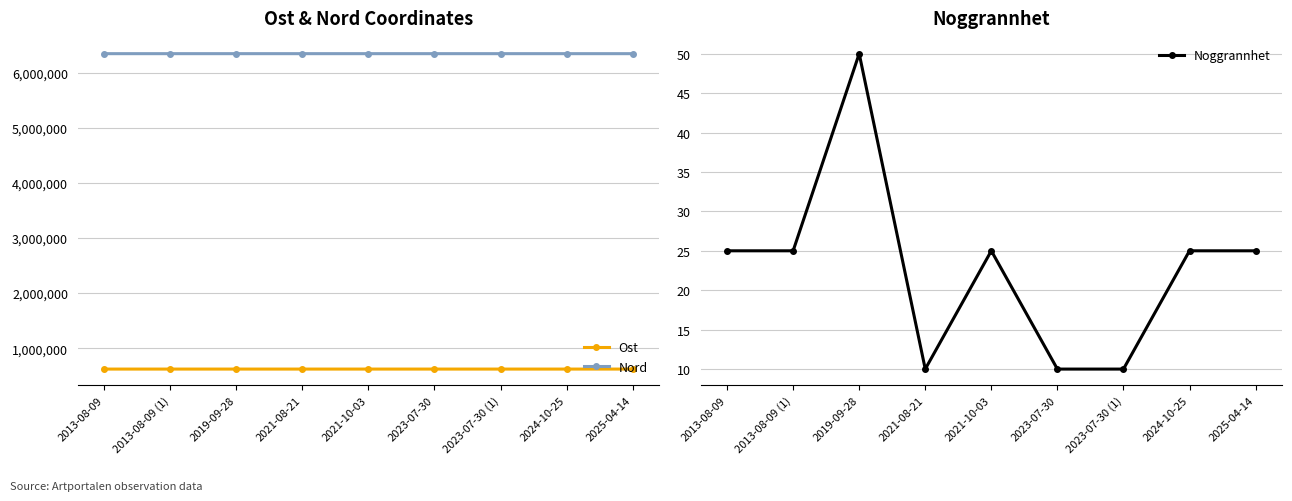

The Ost series shows 231047.9 at 2013-08-09 (1). True or false?

False